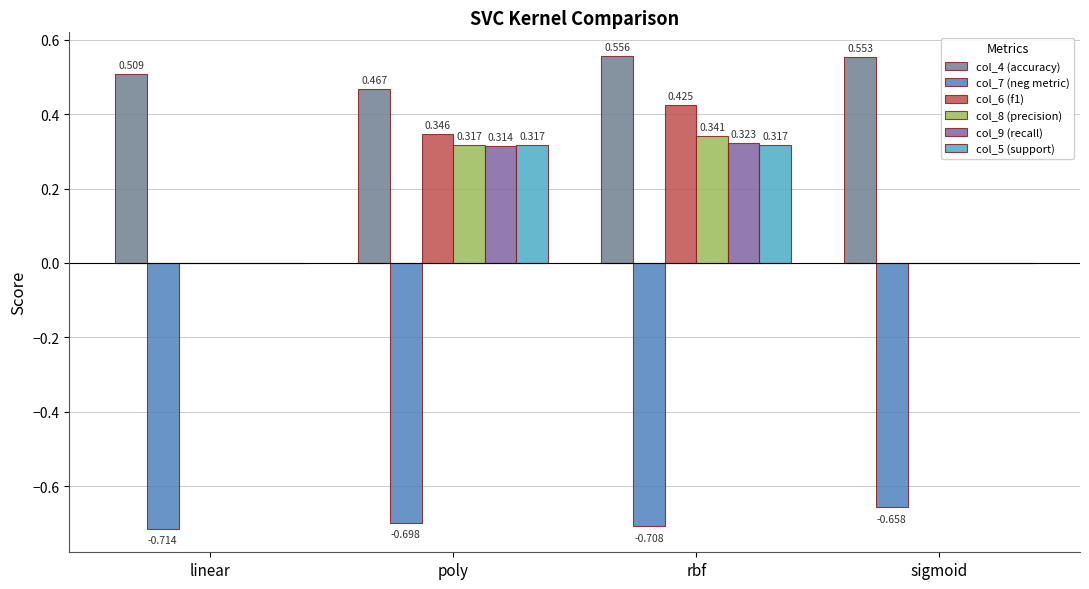

What is the approximate value of col_9 (recall) at rbf?

0.3